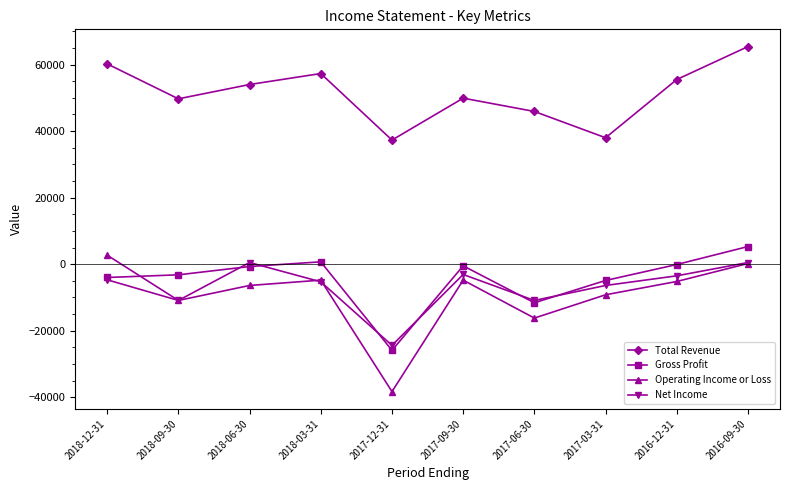

Where is the first local minimum for Operating Income or Loss?

2018-09-30